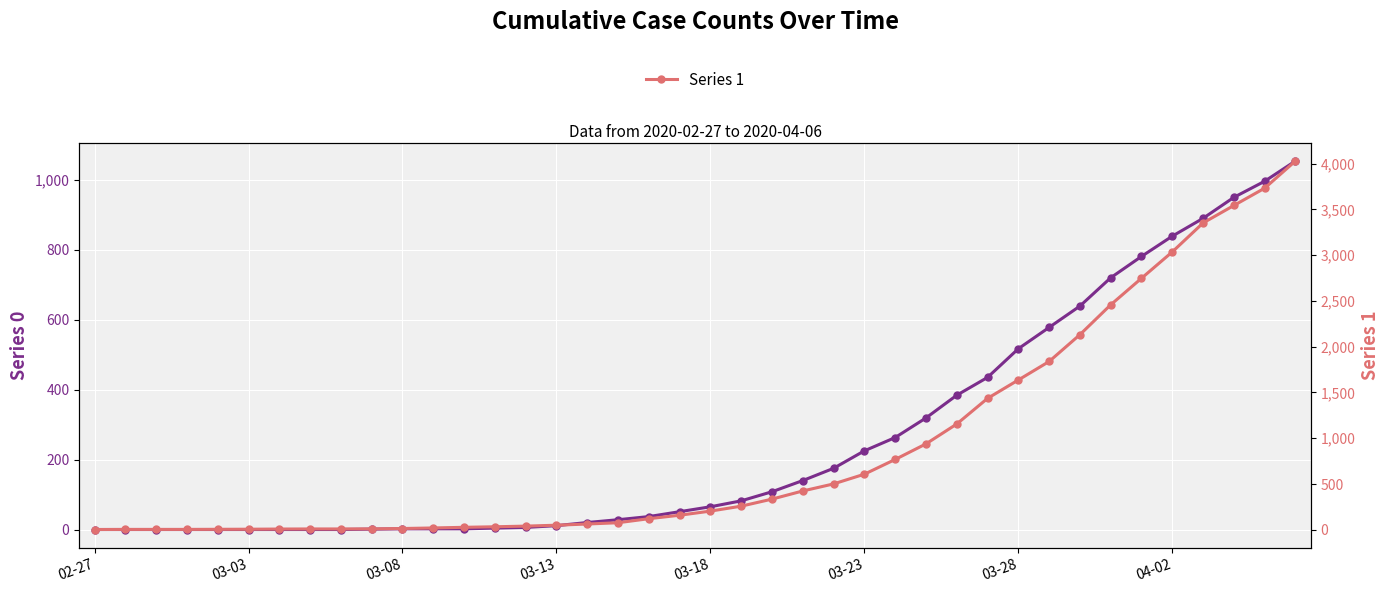

Reading left to right, what are all the values shown in this chart?

0: 0	0	0	0	0	0	0	0	0	1	2	2	2	4	6	11	20	28	37	51	65	82	108	140	175	225	263	319	384	435	517	578	639	720	781	839	890	950	996	1054
1: 3	4	4	4	5	6	8	9	9	10	14	20	27	33	40	50	63	77	121	159	204	258	335	424	501	607	768	938	1155	1435	1636	1838	2131	2457	2747	3035	3351	3542	3731	4028